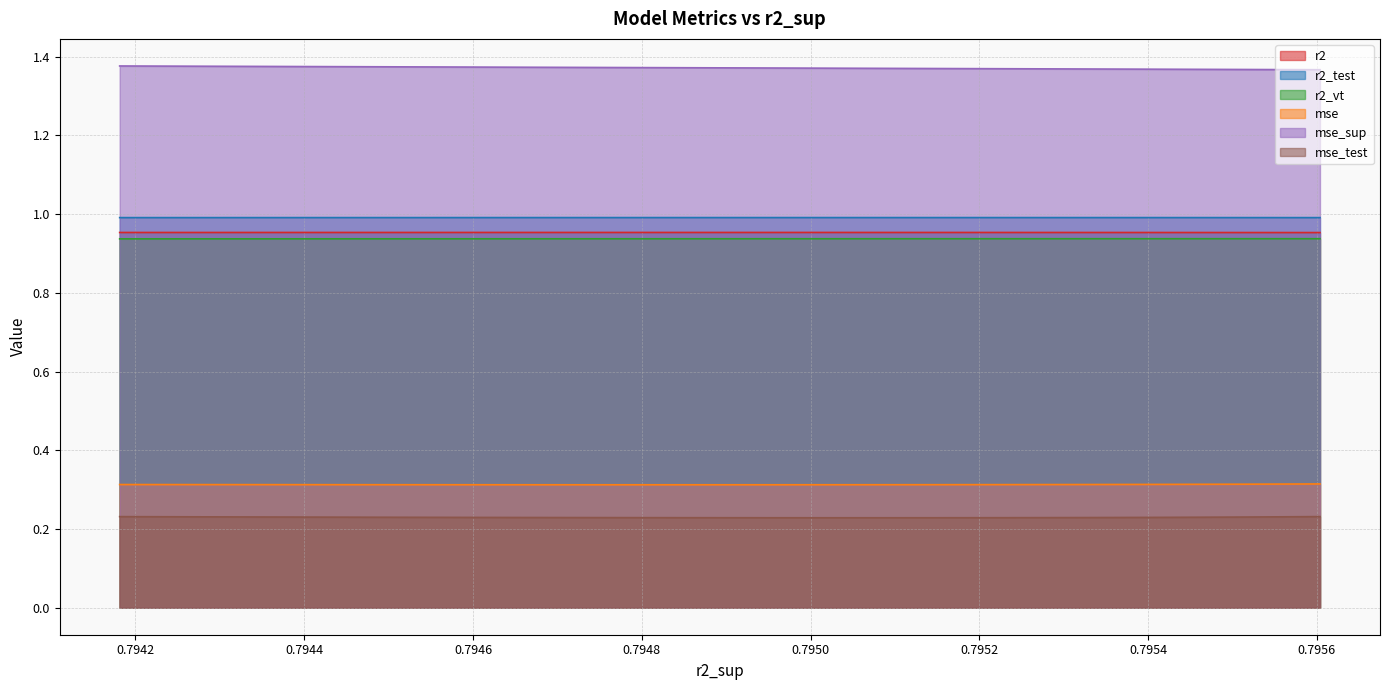

At which category does r2_vt reach its first local peak?

1